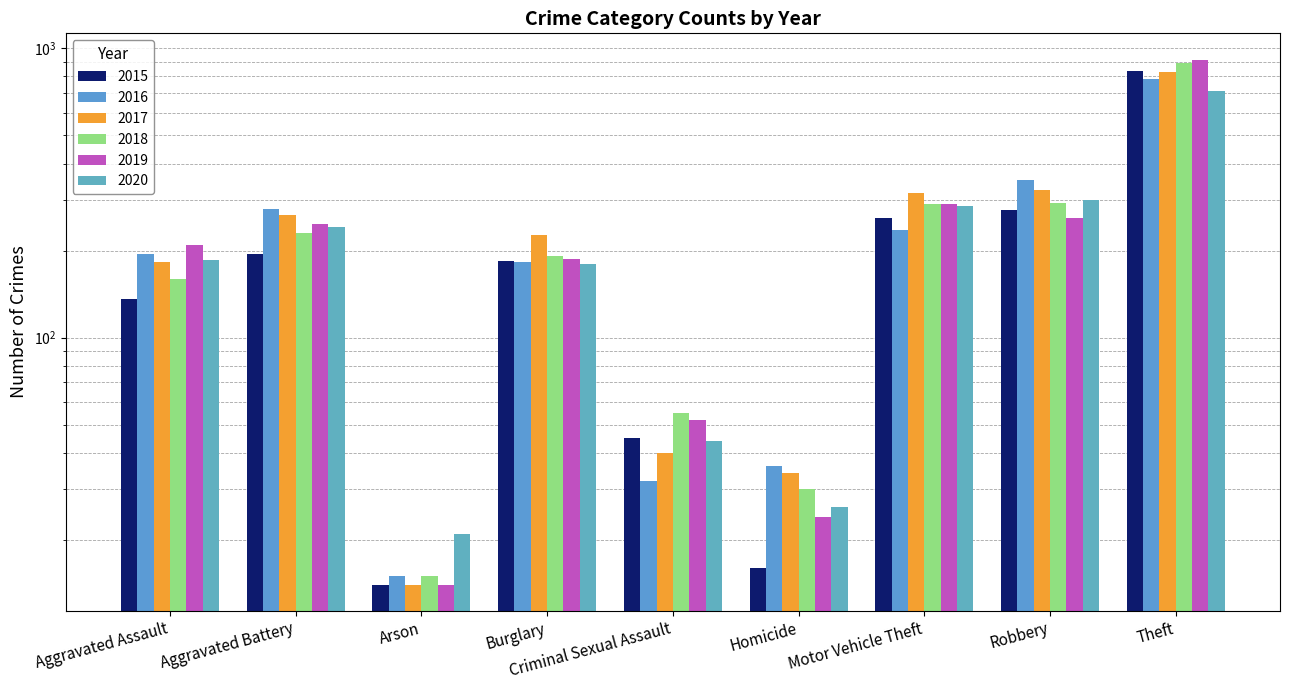

At how many categories does at least one series exceed 269?

4